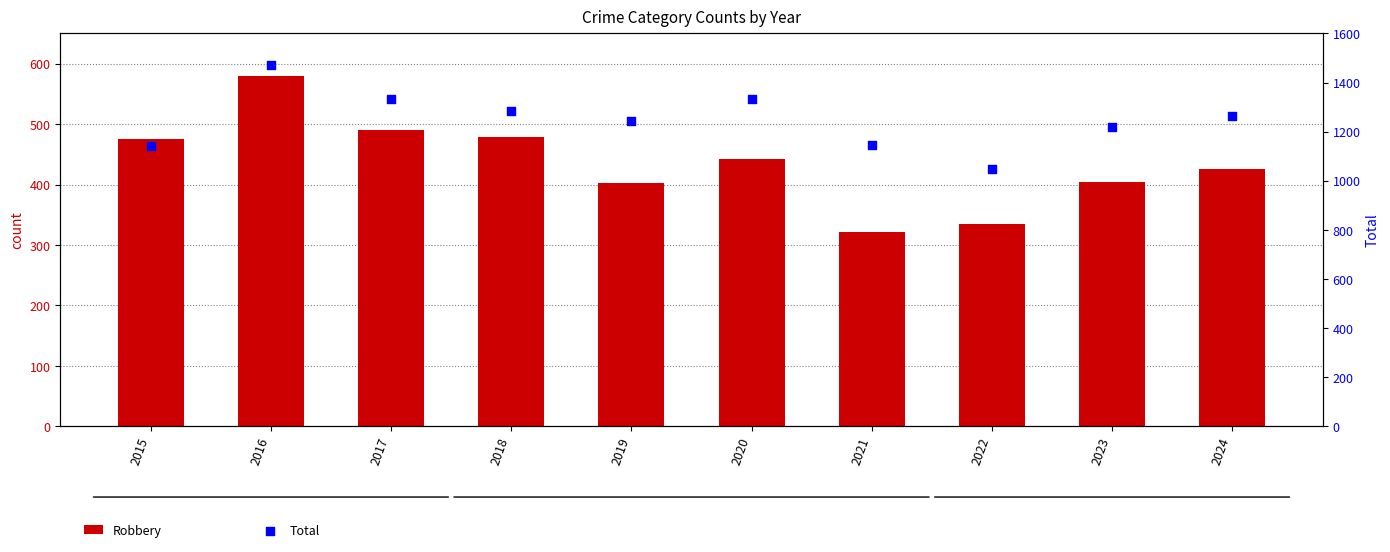

What is the total value across all series at 2020?

1775